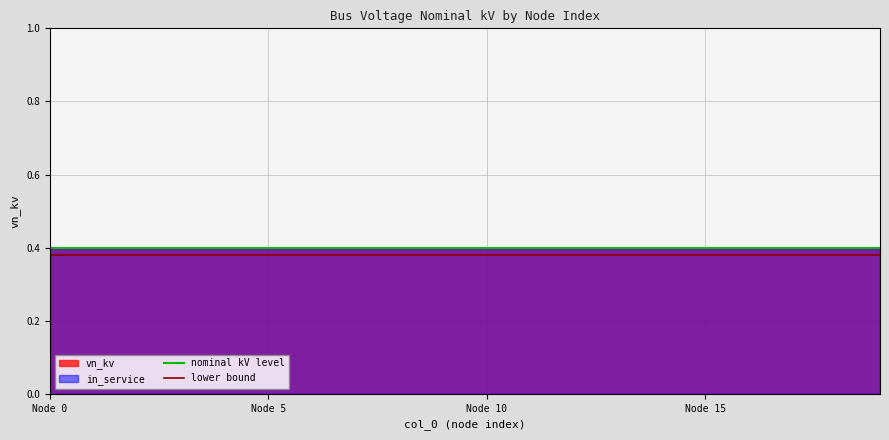

Where is lower bound nearest to the value 0?

Node 0